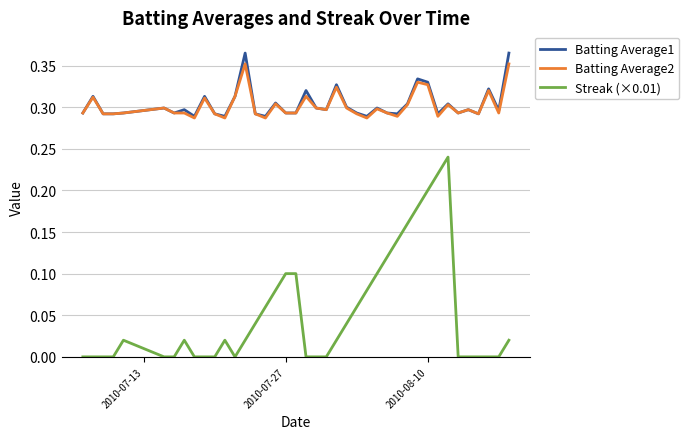

True or false: Streak (×0.01) and Batting Average2 cross at least once.

False